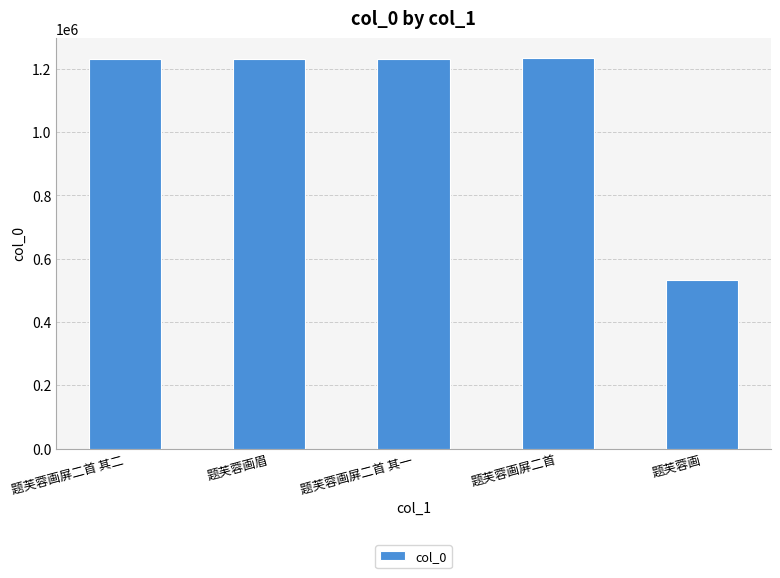

How many bars are there in total?

5